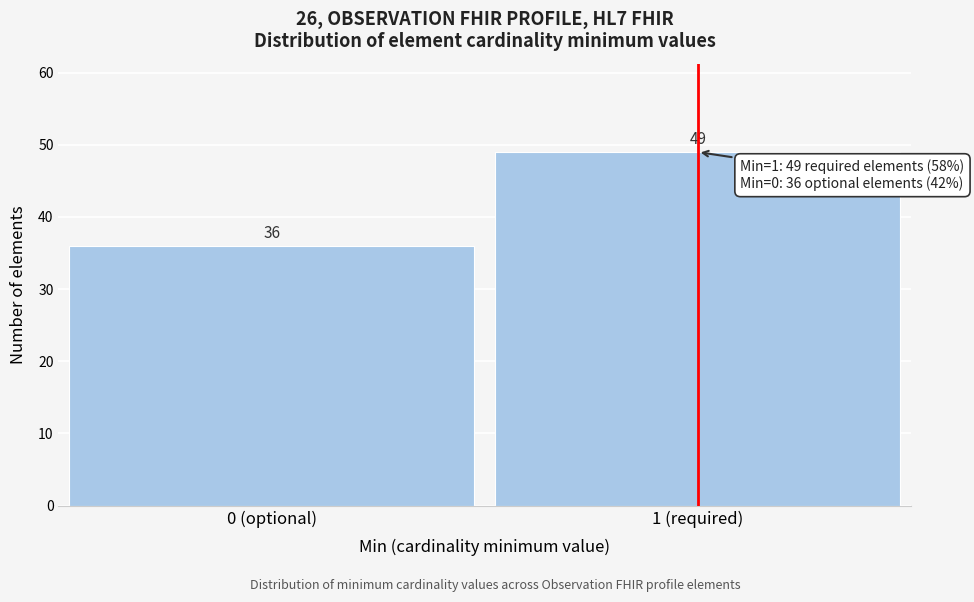

Reading right to left, what are all the values shown in this chart?

1 (required)=49	0 (optional)=36